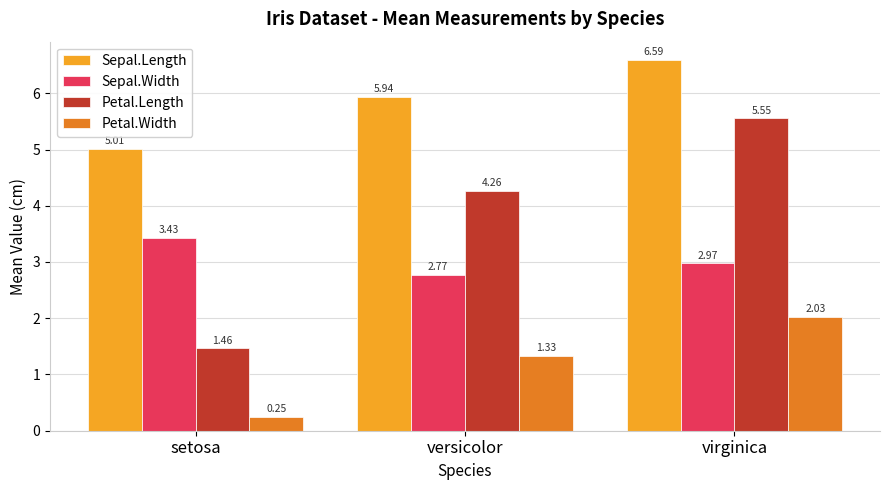

What is the total value across all series at virginica?

17.1